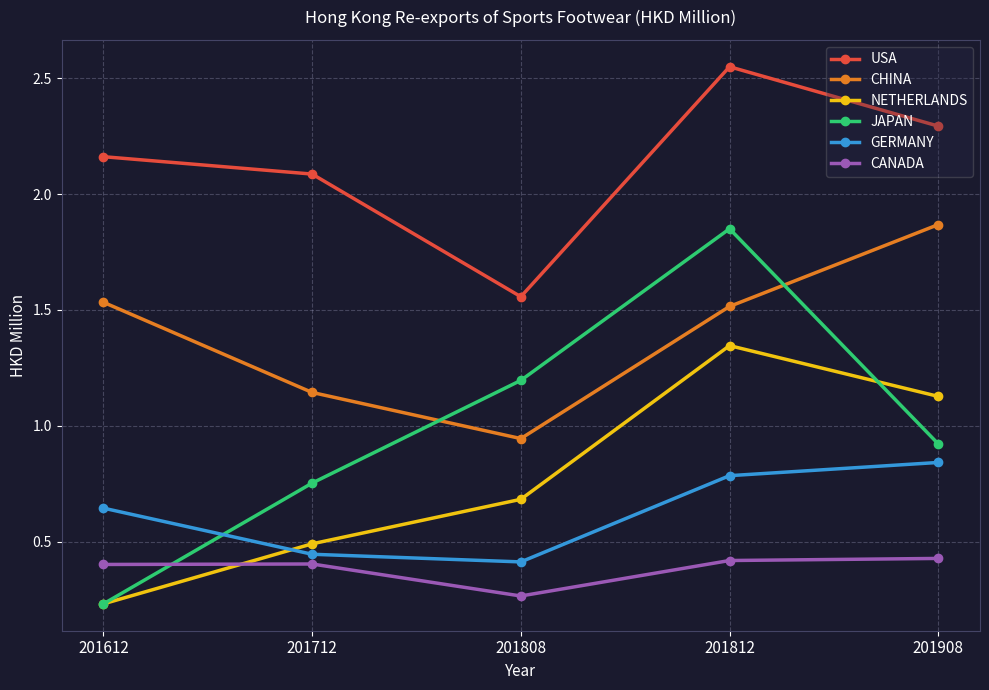

After their last crossing, which series has the higher values: CANADA or NETHERLANDS?

NETHERLANDS